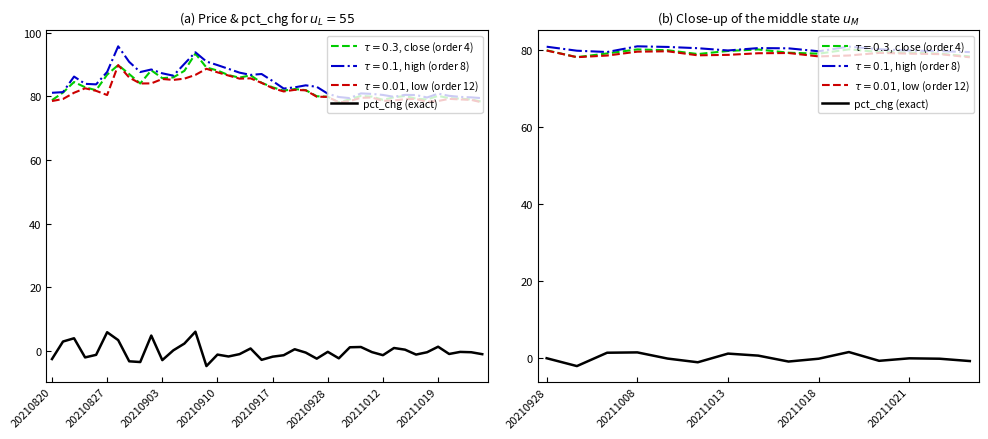

What is the average value?

-0.1